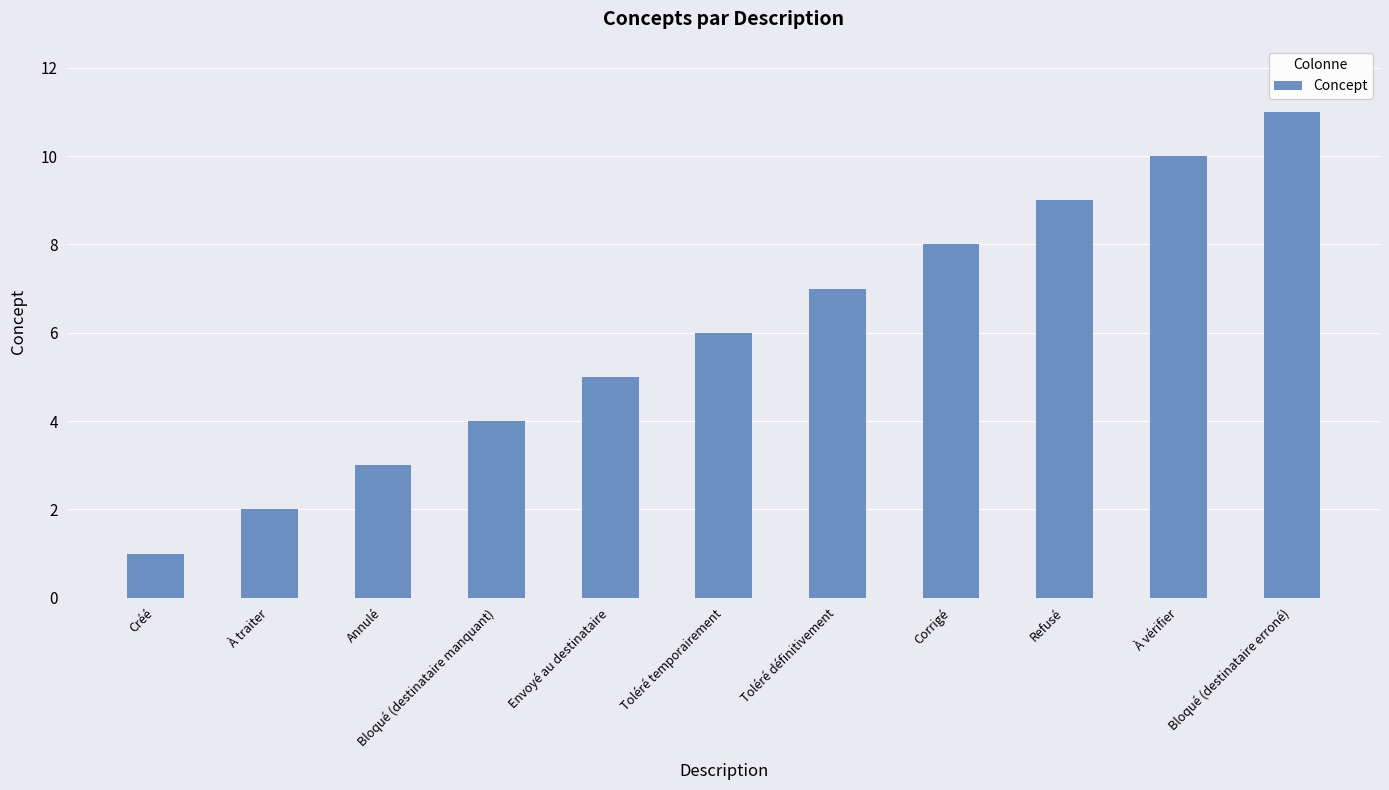

Count the values in the range 3 to 9.

7